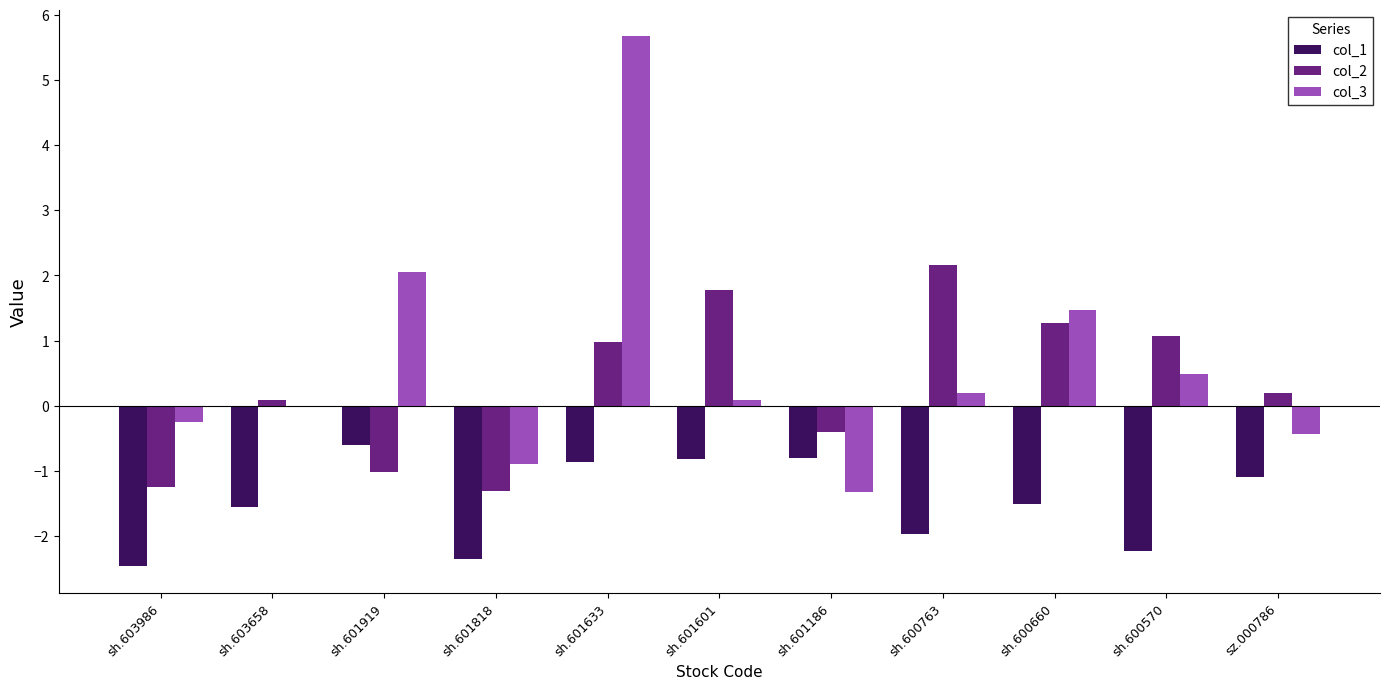

Is the value of col_1 at sh.601919 greater than the value of col_3 at sh.600660?

No